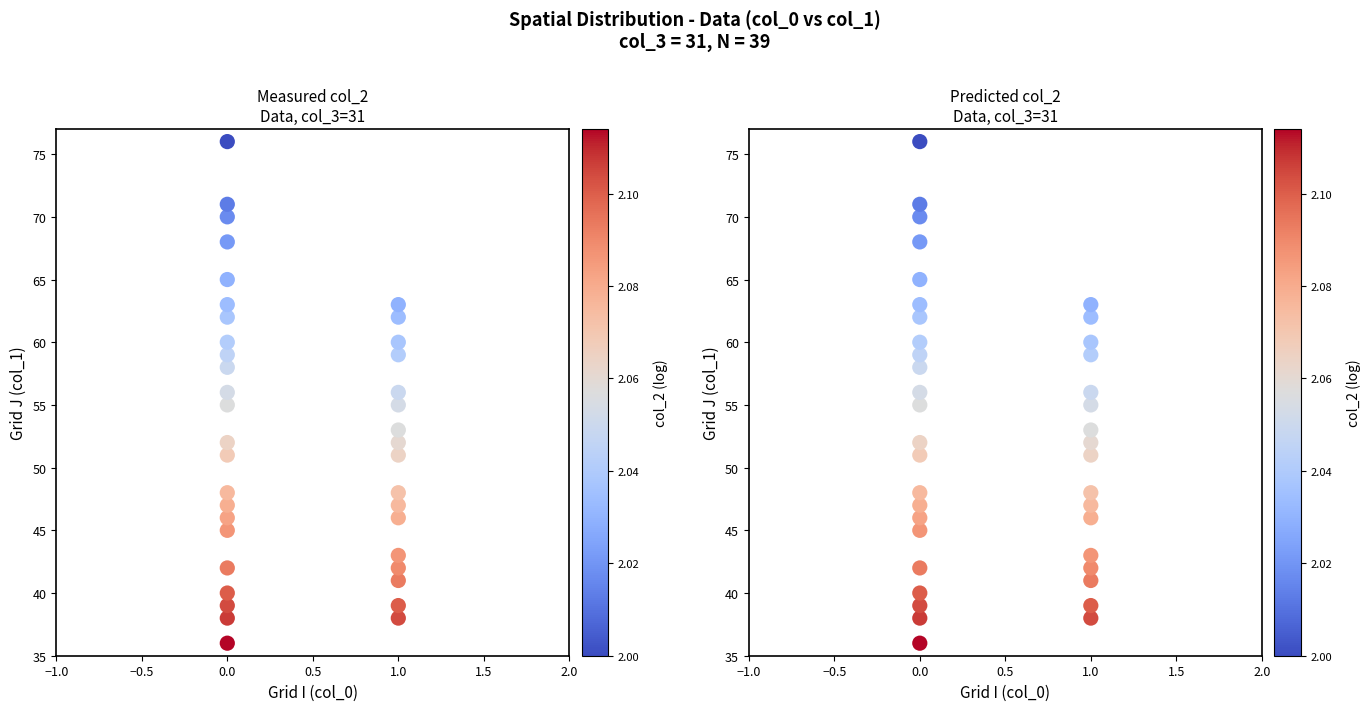

Which series has the largest total across all categories?

Measured col_2